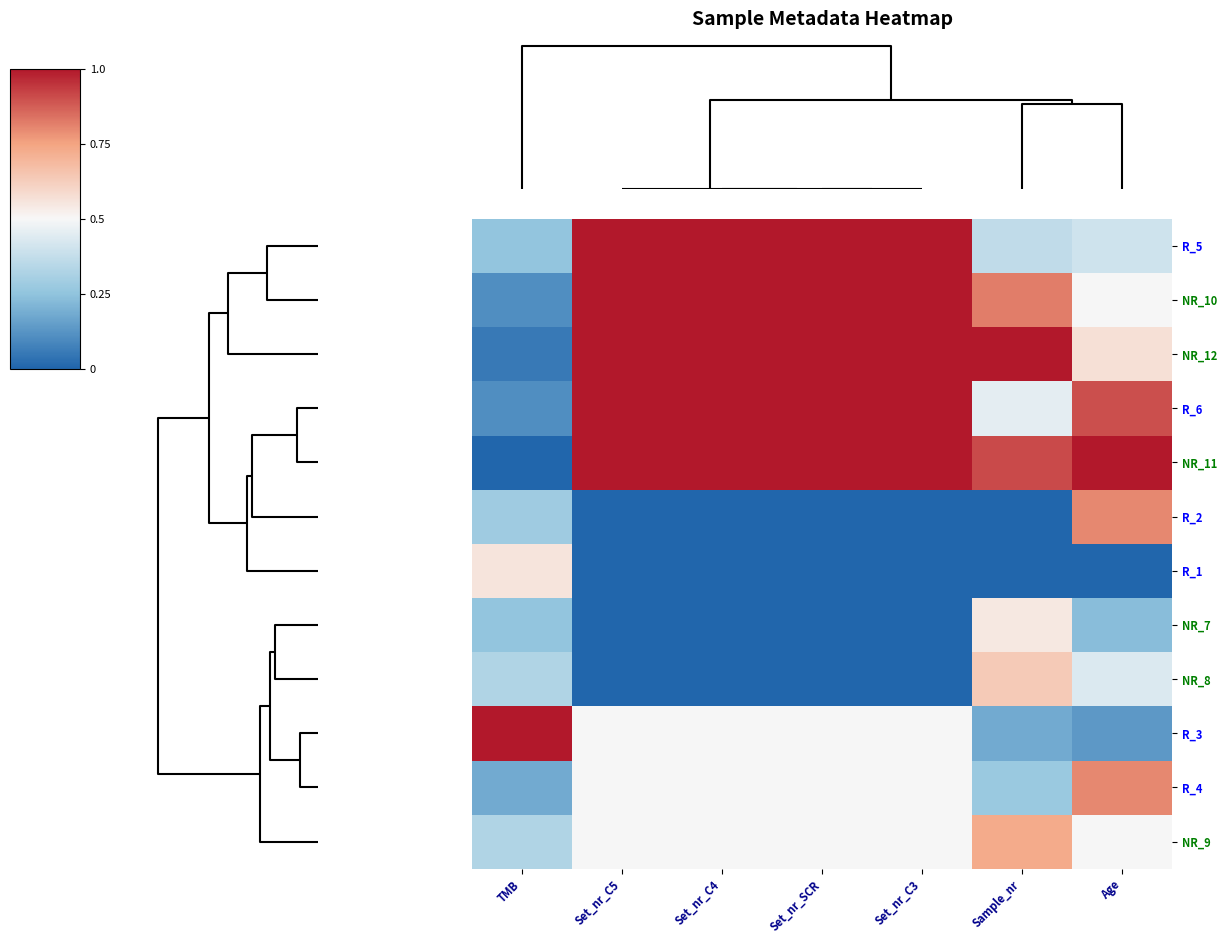

At Set_nr_C5, list the series in order from smallest to largest.

R_2, R_1, NR_7, NR_8, R_3, R_4, NR_9, R_5, NR_10, NR_12, R_6, NR_11